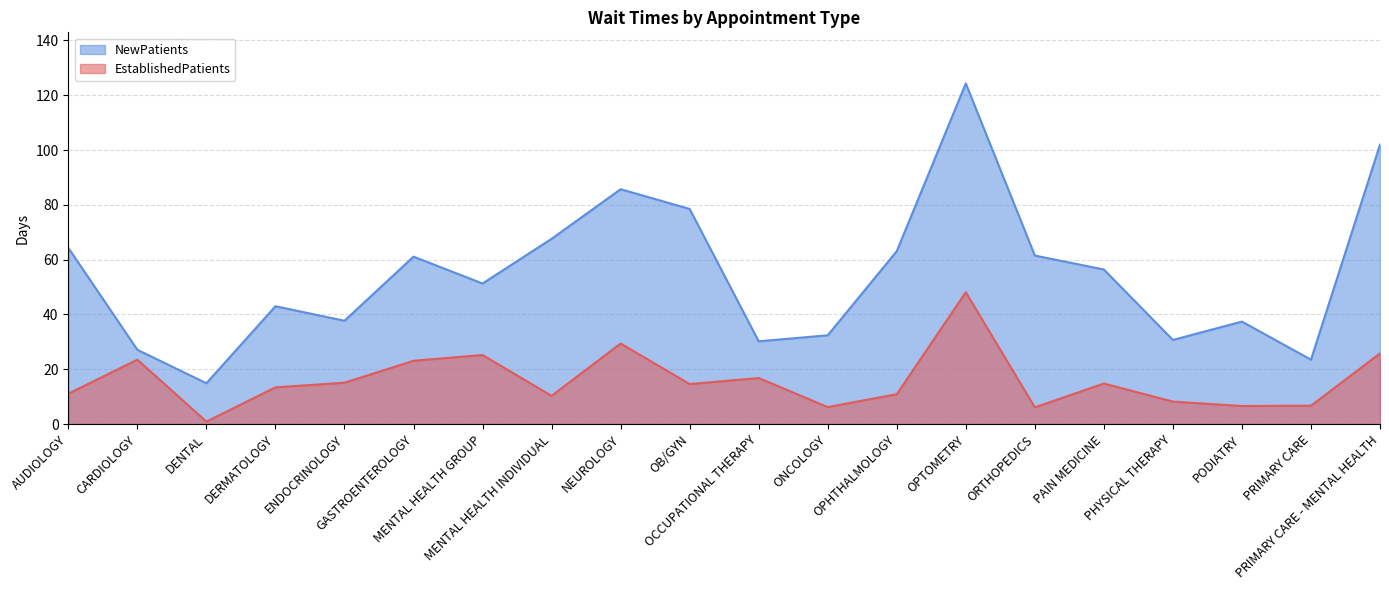

What is the total value across all series at PAIN MEDICINE?

71.2